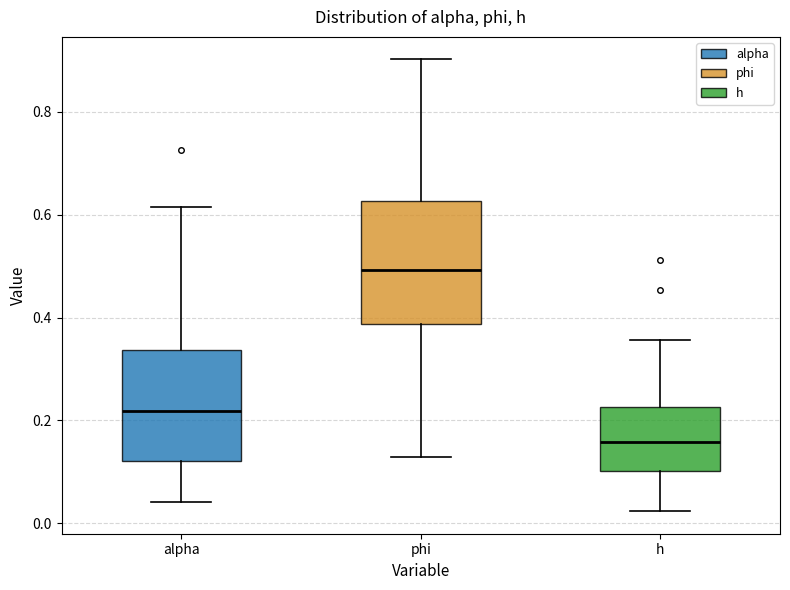

Which box has the lowest median line?

h